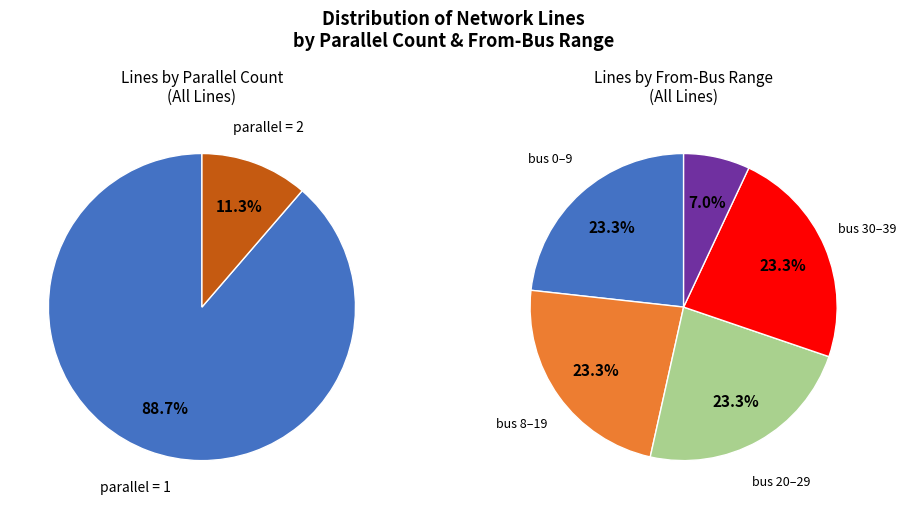

Combined, what portion of the pie is parallel=2 and parallel=1?

100.0%